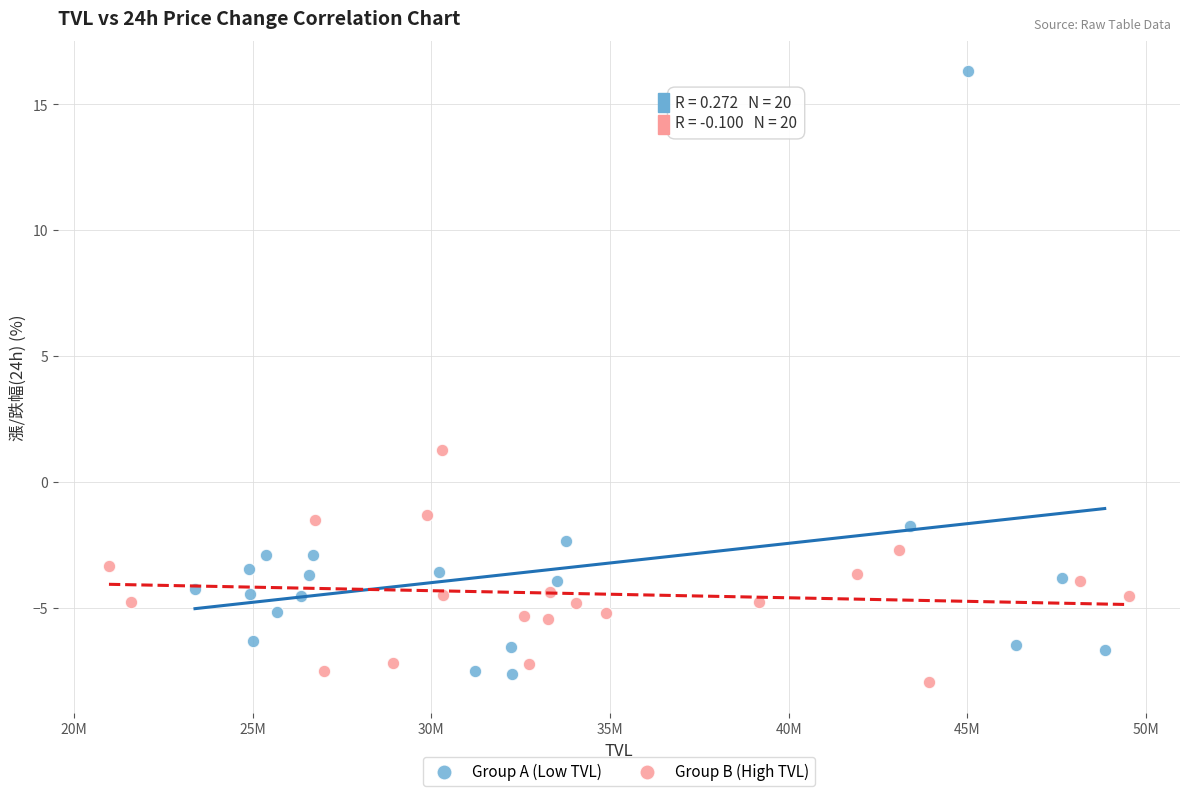

Which series reaches the maximum Y coordinate?

Group A (Low TVL)